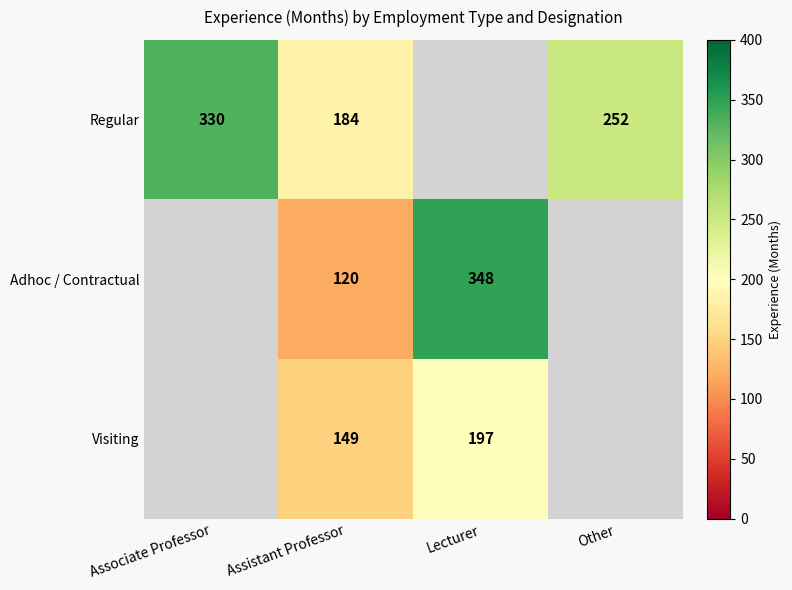

What is the difference between the Visiting values at Assistant Professor and Lecturer?

48